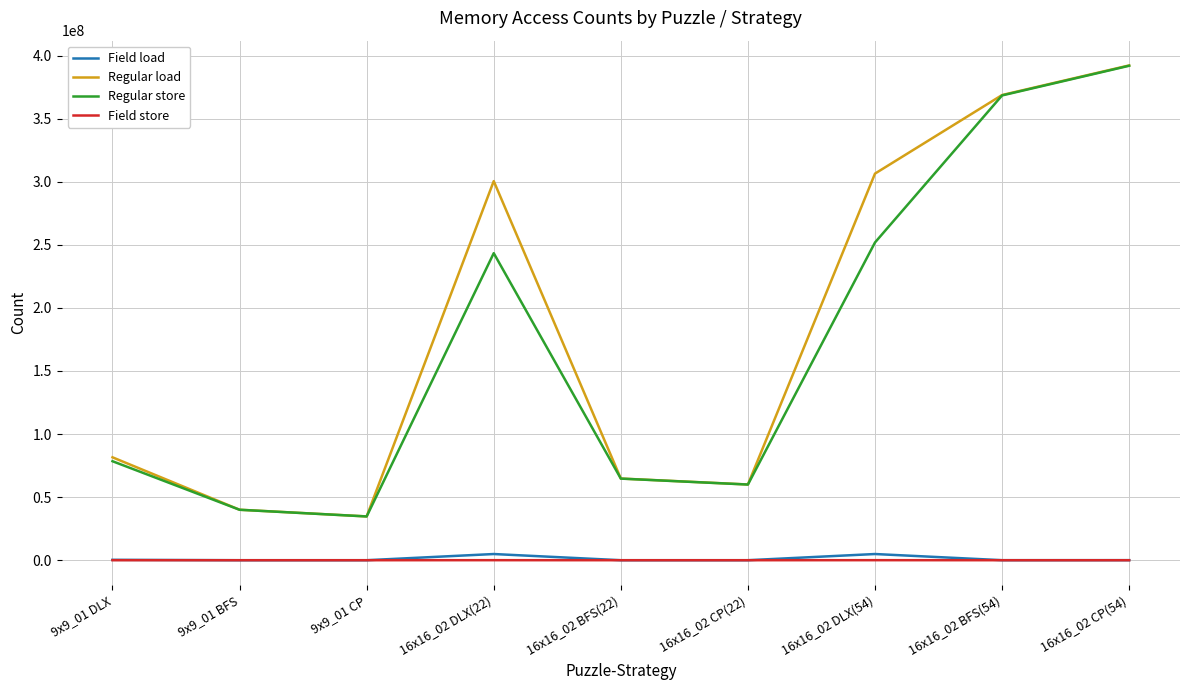

Which series changed the most between 16x16_02 DLX(54) and 16x16_02 BFS(54)?

Regular store